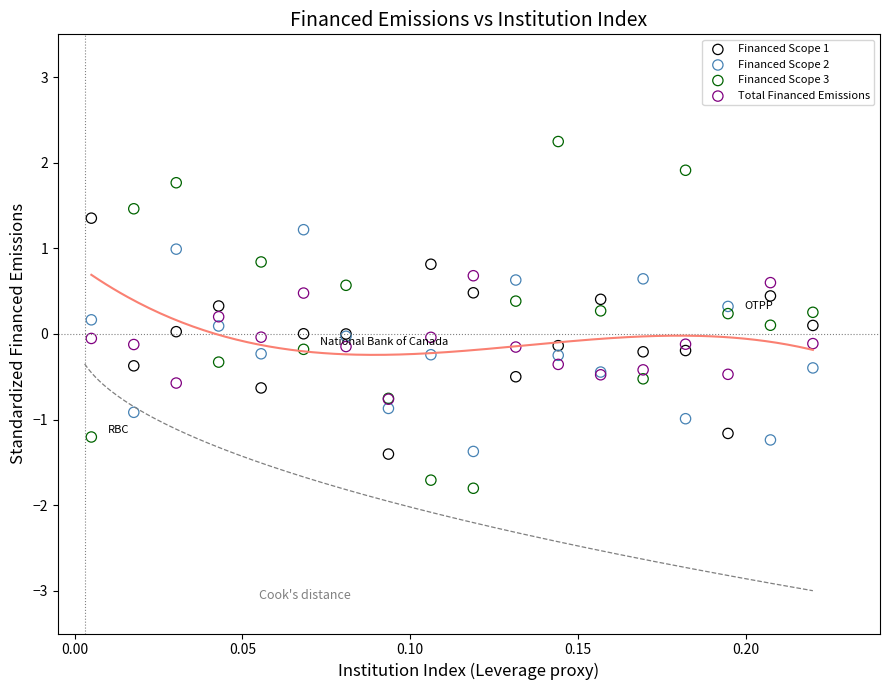

What are all the series names shown in the legend?

Financed Scope 1, Financed Scope 2, Financed Scope 3, Total Financed Emissions